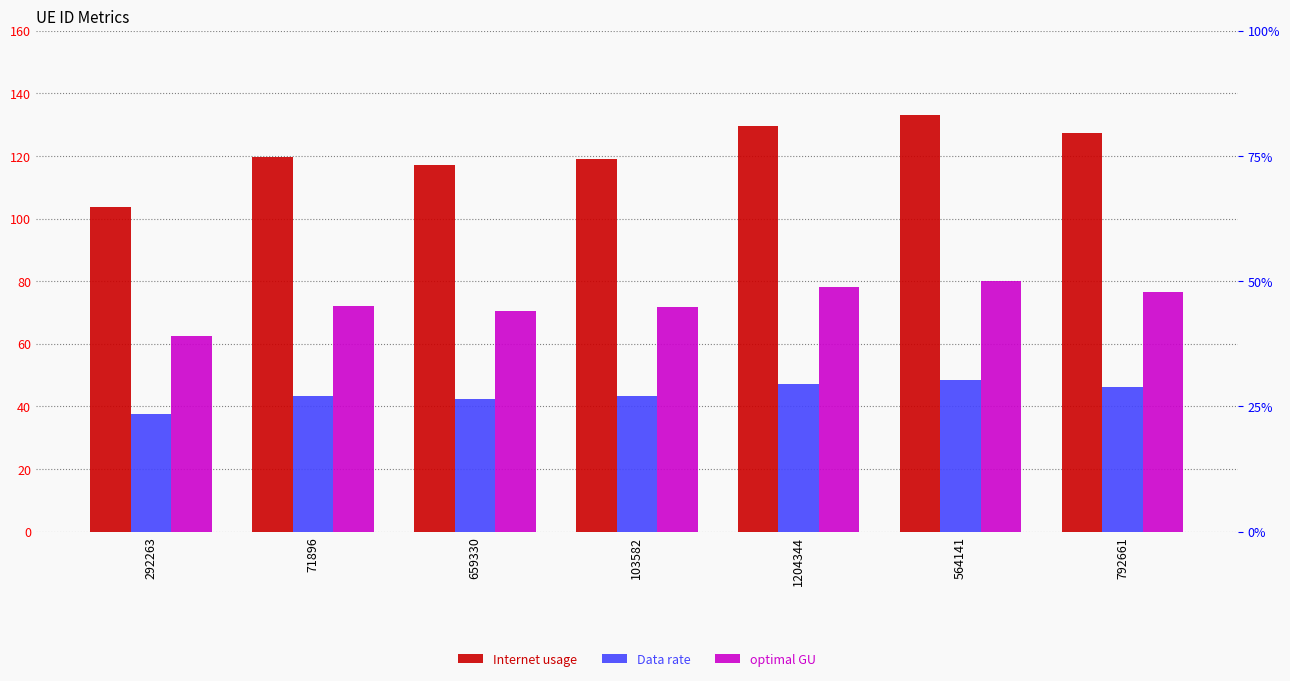

At which label does Data rate reach its peak?

564141